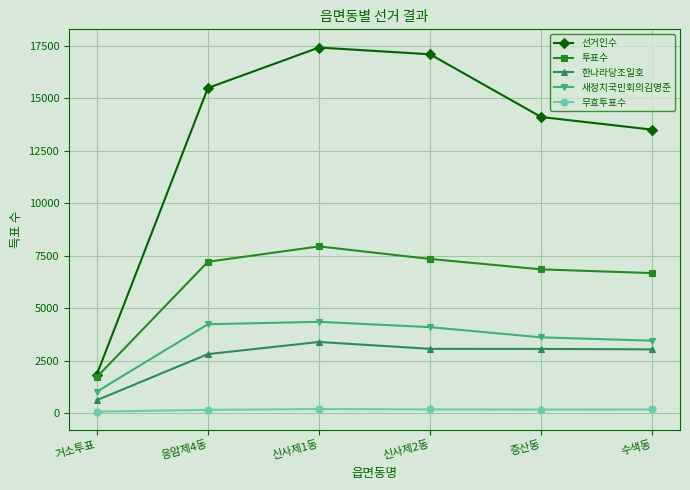

Which series has the largest total across all categories?

선거인수